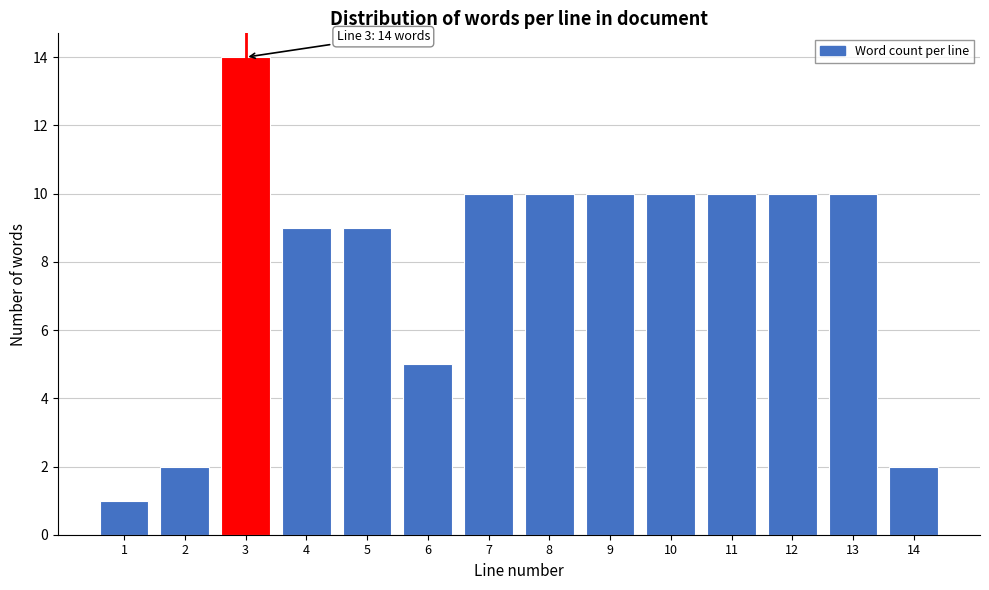

Reading left to right, transcribe all the data shown in this chart.

1=1	2=2	3=14	4=9	5=9	6=5	7=10	8=10	9=10	10=10	11=10	12=10	13=10	14=2